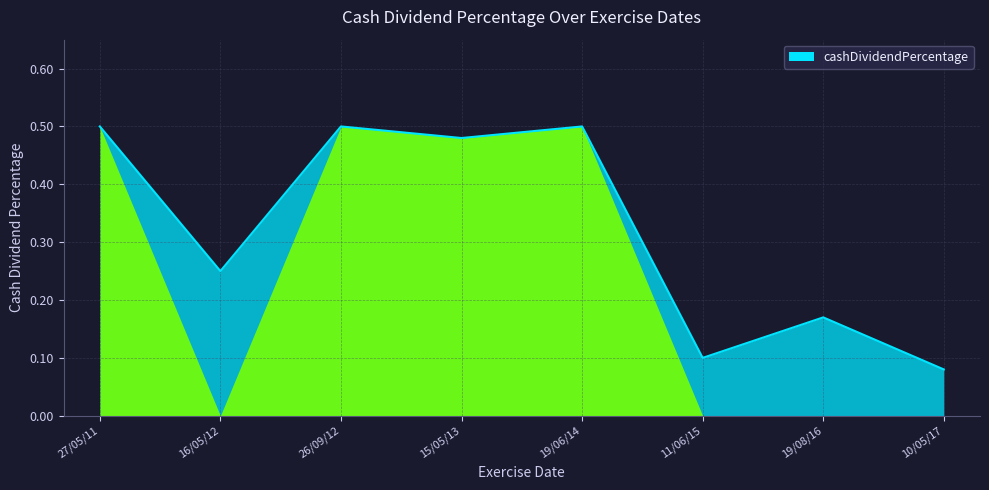

What is the difference between the values at 10/05/17 and 19/06/14?

0.4